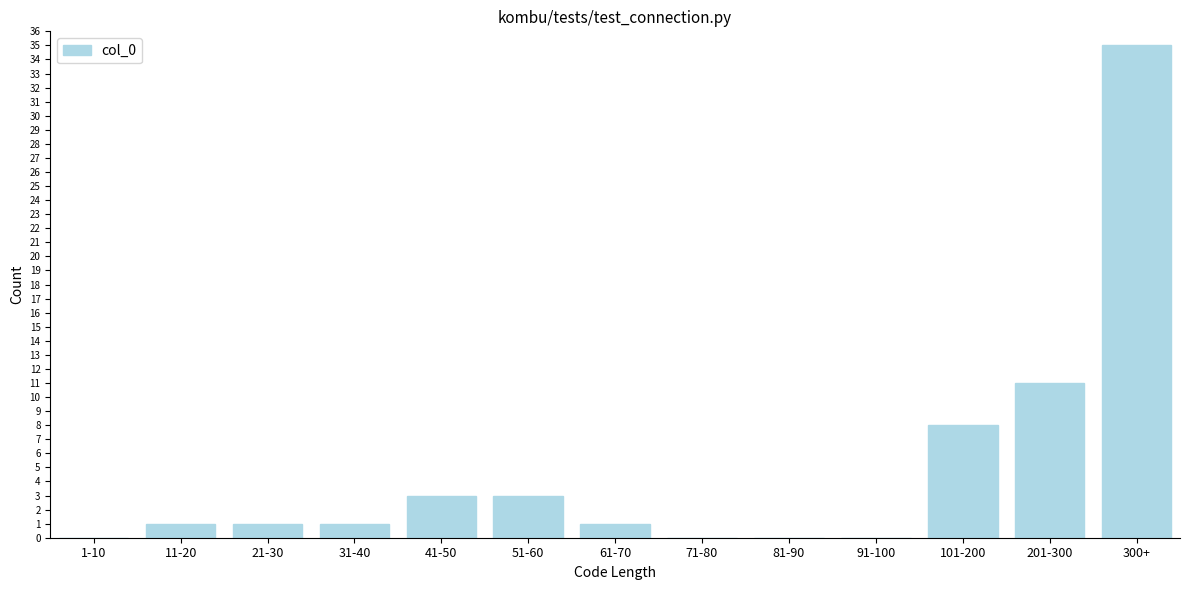

Reading left to right, transcribe all the data shown in this chart.

1-10=0	11-20=1	21-30=1	31-40=1	41-50=3	51-60=3	61-70=1	71-80=0	81-90=0	91-100=0	101-200=8	201-300=11	300+=35